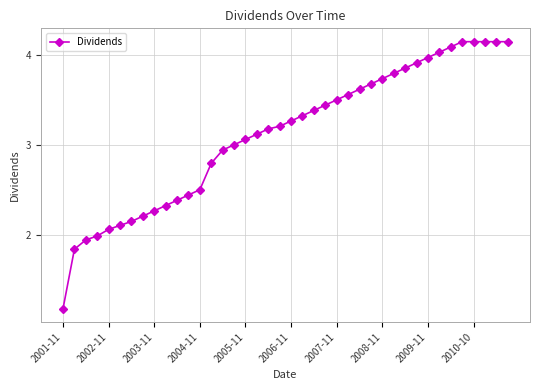

What is the difference between the second highest and second lowest values?

2.3